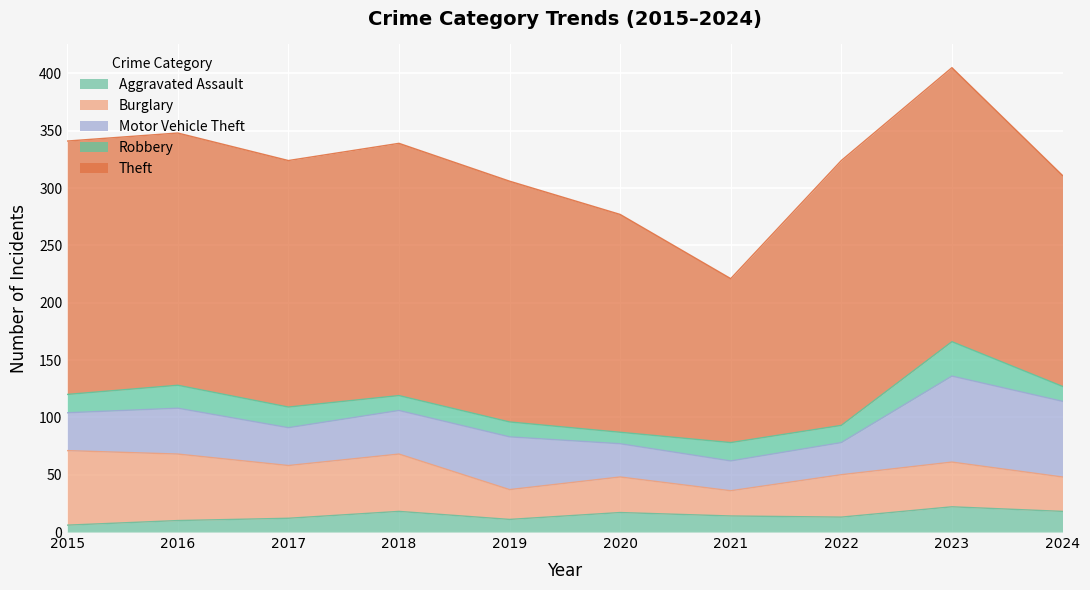

Between 2015 and 2017, which is larger?

2017